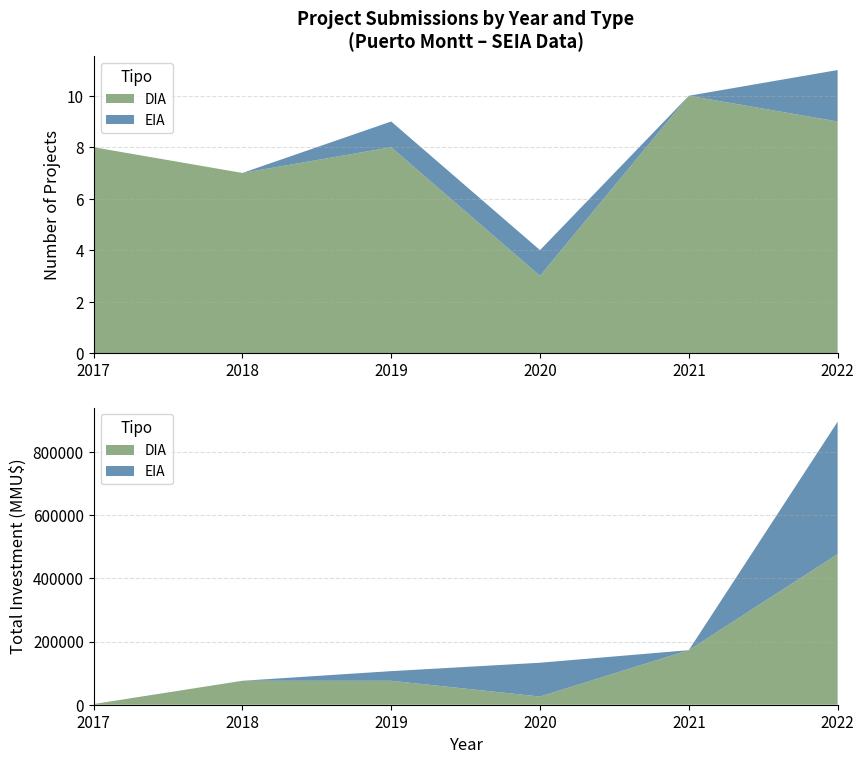

Reading left to right, transcribe all the data shown in this chart.

DIA: 8	7	8	3	10	9
EIA: 0	0	1	1	0	2